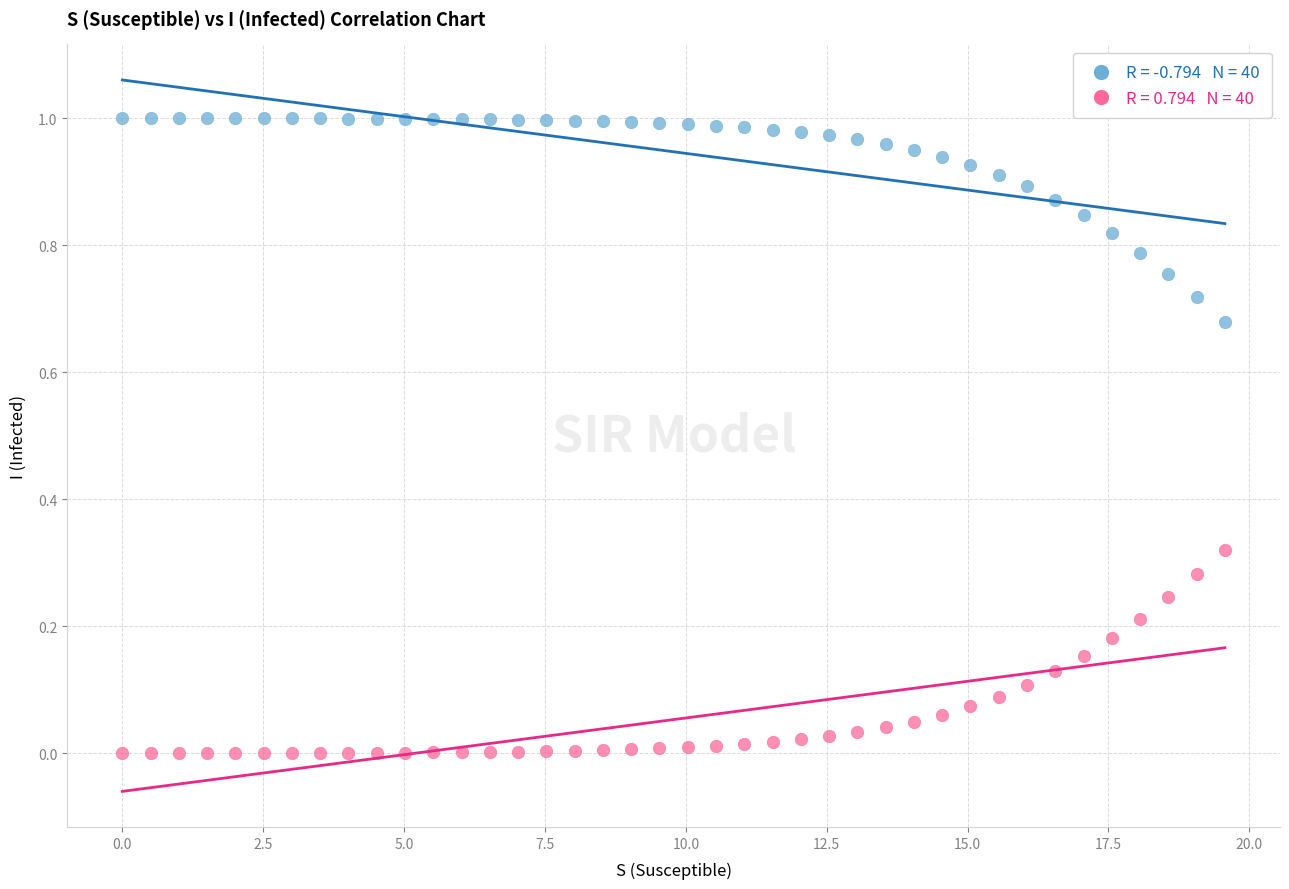

Across all data points, what is the range of X values (max minus min)?

19.6